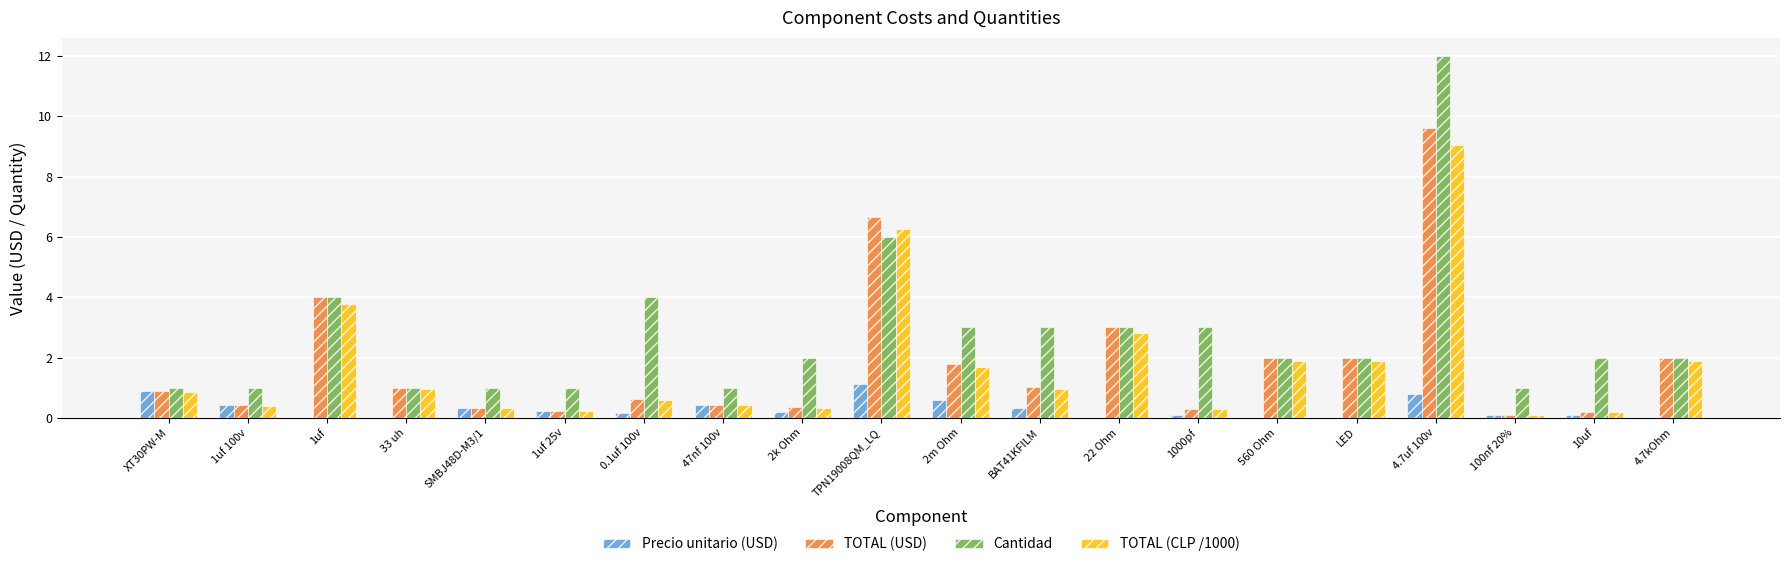

What is the maximum value for TOTAL (USD)?

9.6